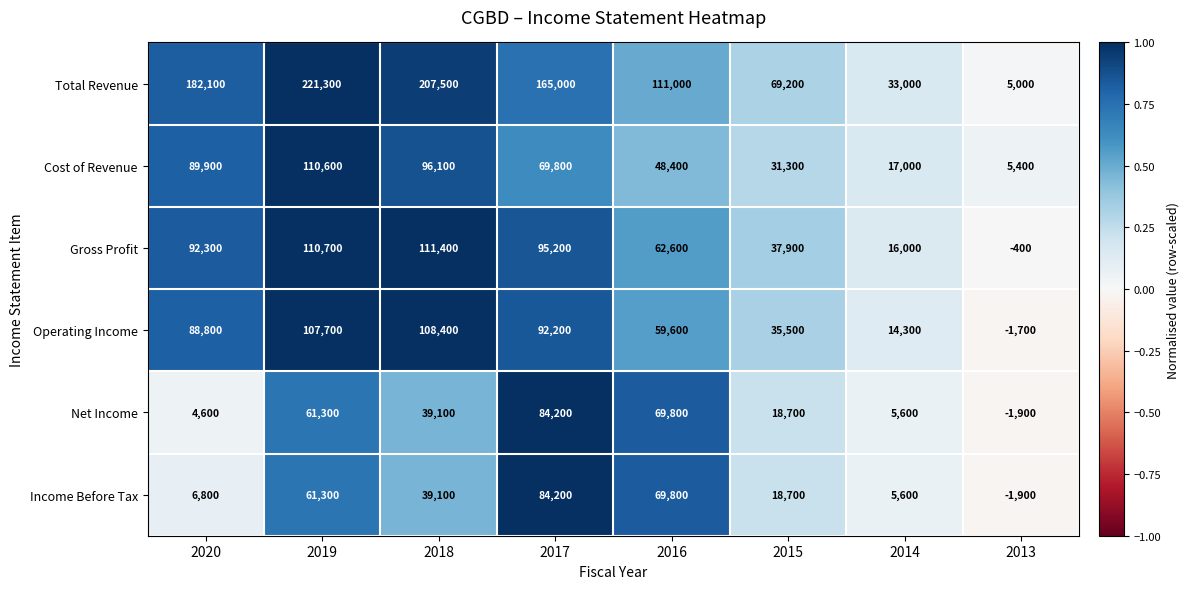

At which label does Cost of Revenue first exceed 69800?

2020